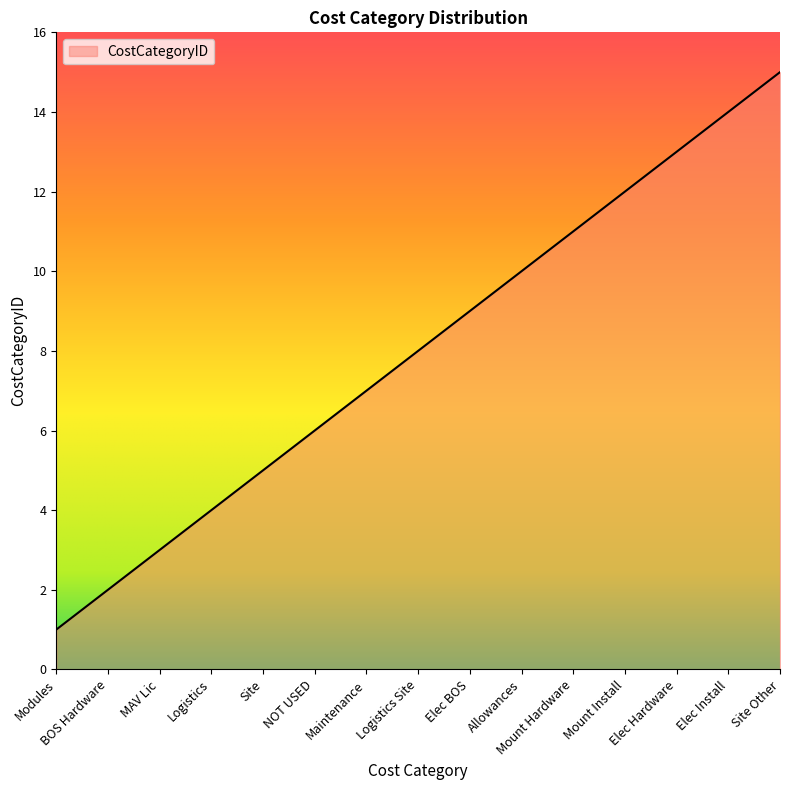

What position from the left is MAV Lic?

3